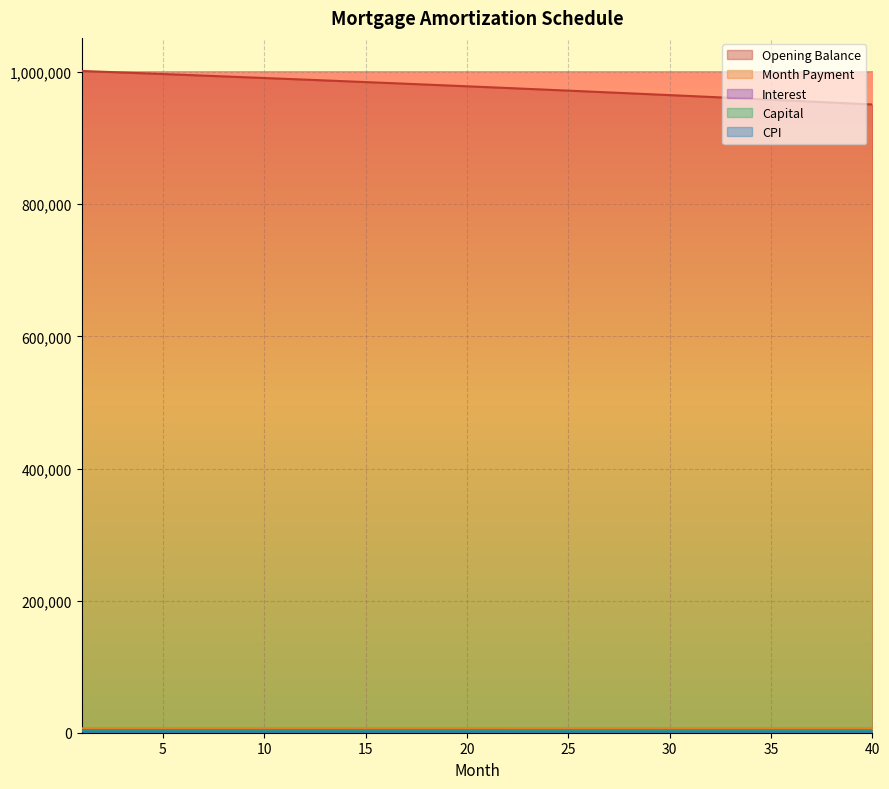

Reading right to left, transcribe all the data shown in this chart.

opening_balance: 40=951122.1	39=952578.1	38=954025.7	37=955464.7	36=956895.3	35=958317.4	34=959731.2	33=961136.5	32=962533.5	31=963922.1	30=965302.5	29=966674.6	28=968038.4	27=969394.0	26=970741.3	25=972080.6	24=973411.6	23=974734.5	22=976049.4	21=977356.1	20=978654.8	19=979945.5	18=981228.2	17=982502.8	16=983769.6	15=985028.4	14=986279.3	13=987522.4	12=988757.6	11=989984.9	10=991204.5	9=992416.2	8=993620.3	7=994816.6	6=996005.2	5=997186.1	4=998359.3	3=999524.9	2=1000682.9	1=1001833.3
interest: 40=3566.7	39=3572.2	38=3577.6	37=3583.0	36=3588.4	35=3593.7	34=3599.0	33=3604.3	32=3609.5	31=3614.7	30=3619.9	29=3625.0	28=3630.1	27=3635.2	26=3640.3	25=3645.3	24=3650.3	23=3655.2	22=3660.2	21=3665.1	20=3670.0	19=3674.8	18=3679.6	17=3684.4	16=3689.1	15=3693.9	14=3698.6	13=3703.2	12=3707.8	11=3712.4	10=3717.0	9=3721.6	8=3726.1	7=3730.6	6=3735.0	5=3739.4	4=3743.8	3=3748.2	2=3752.6	1=3756.9
capital: 40=3202.4	39=3196.6	38=3190.7	37=3184.9	36=3179.1	35=3173.2	34=3167.4	33=3161.6	32=3155.8	31=3150.1	30=3144.3	29=3138.6	28=3132.8	27=3127.1	26=3121.3	25=3115.6	24=3109.9	23=3104.2	22=3098.6	21=3092.9	20=3087.2	19=3081.6	18=3075.9	17=3070.3	16=3064.7	15=3059.1	14=3053.5	13=3047.9	12=3042.3	11=3036.8	10=3031.2	9=3025.7	8=3020.1	7=3014.6	6=3009.1	5=3003.6	4=2998.1	3=2992.6	2=2987.1	1=2981.7
month_payment: 40=6769.1	39=6768.7	38=6768.3	37=6767.9	36=6767.4	35=6766.9	34=6766.4	33=6765.9	32=6765.4	31=6764.8	30=6764.2	29=6763.6	28=6762.9	27=6762.3	26=6761.6	25=6760.9	24=6760.2	23=6759.5	22=6758.8	21=6758.0	20=6757.2	19=6756.4	18=6755.6	17=6754.7	16=6753.8	15=6752.9	14=6752.0	13=6751.1	12=6750.2	11=6749.2	10=6748.2	9=6747.2	8=6746.2	7=6745.2	6=6744.1	5=6743.0	4=6741.9	3=6740.8	2=6739.7	1=6738.5
cpi: 40=1737.8	39=1740.5	38=1743.2	37=1745.8	36=1748.5	35=1751.1	34=1753.7	33=1756.3	32=1758.9	31=1761.4	30=1764.0	29=1766.5	28=1769.0	27=1771.5	26=1774.0	25=1776.4	24=1778.9	23=1781.3	22=1783.7	21=1786.2	20=1788.5	19=1790.9	18=1793.3	17=1795.6	16=1798.0	15=1800.3	14=1802.6	13=1804.9	12=1807.1	11=1809.4	10=1811.7	9=1813.9	8=1816.1	7=1818.3	6=1820.5	5=1822.7	4=1824.8	3=1827.0	2=1829.1	1=1831.2